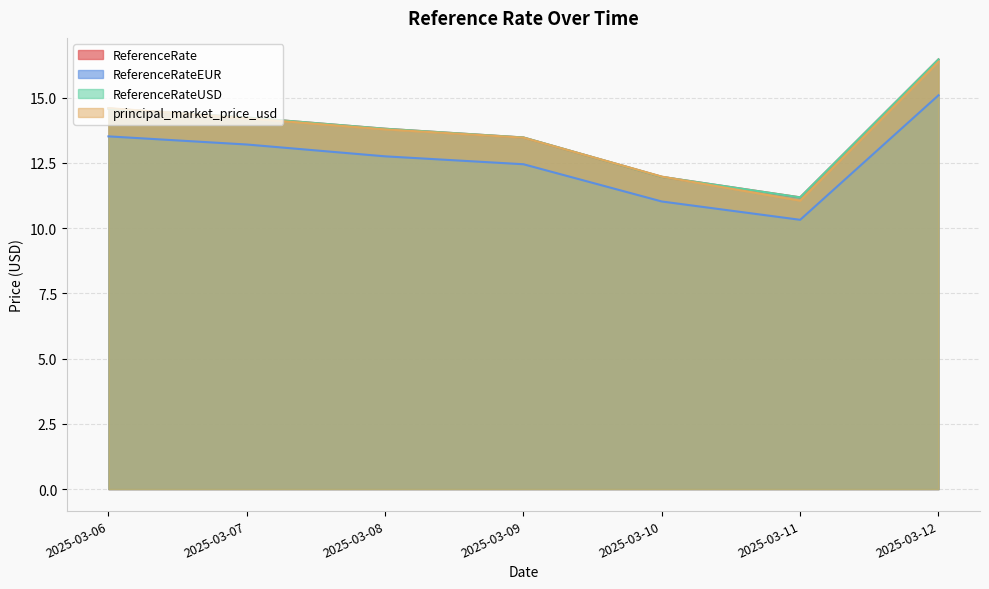

Reading right to left, extract all data points from this chart.

ReferenceRate: 16.5	11.2	12.0	13.5	13.8	14.2	14.6
ReferenceRateEUR: 15.1	10.3	11.0	12.4	12.8	13.2	13.5
ReferenceRateUSD: 16.5	11.2	12.0	13.5	13.8	14.2	14.6
principal_market_price_usd: 16.4	11.1	12.0	13.5	13.8	14.2	14.6